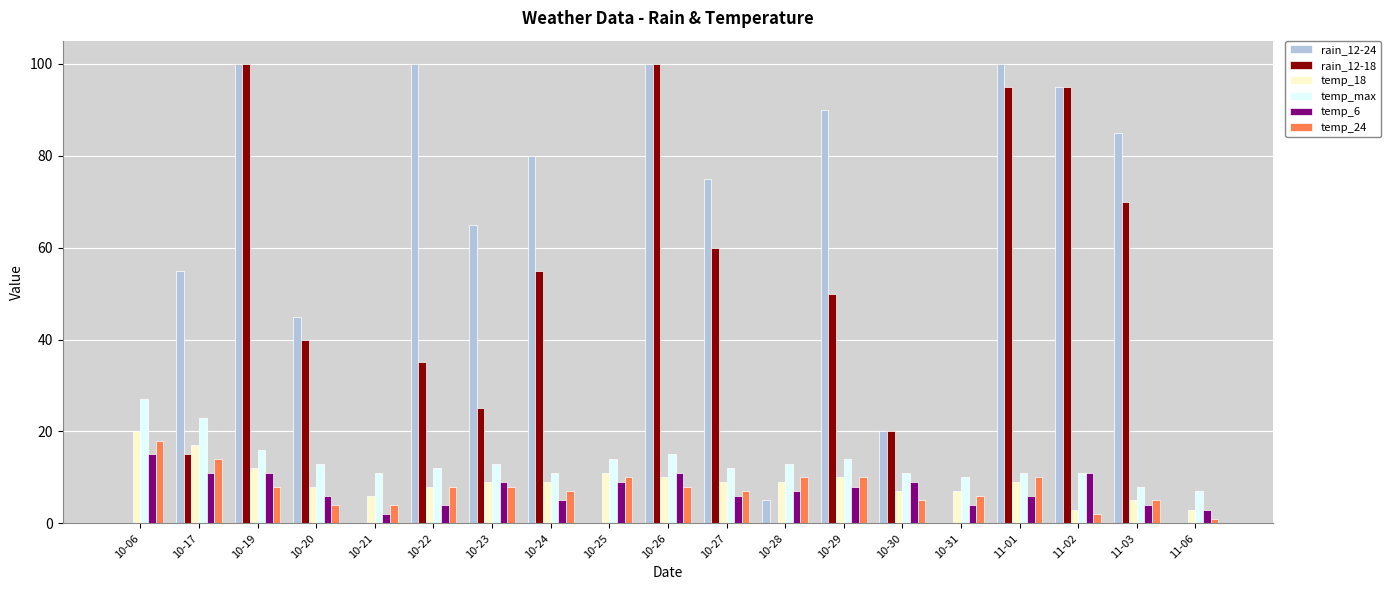

What value does the temp_max series have at 10-19, to the nearest 10?

20